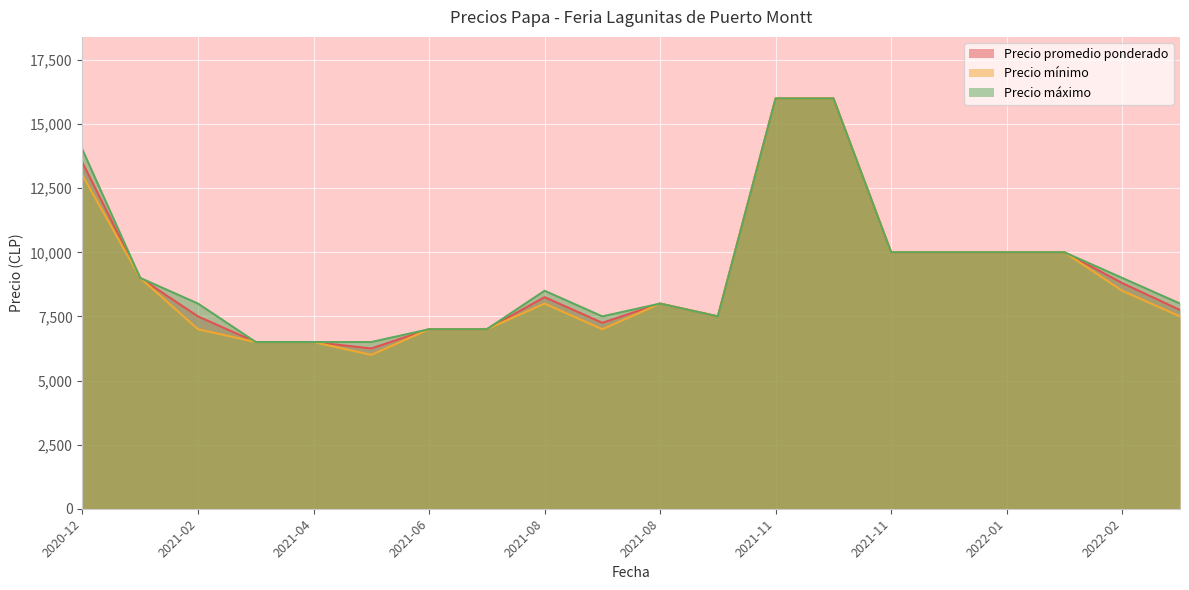

At which label does Precio máximo first exceed 8500?

2020-12